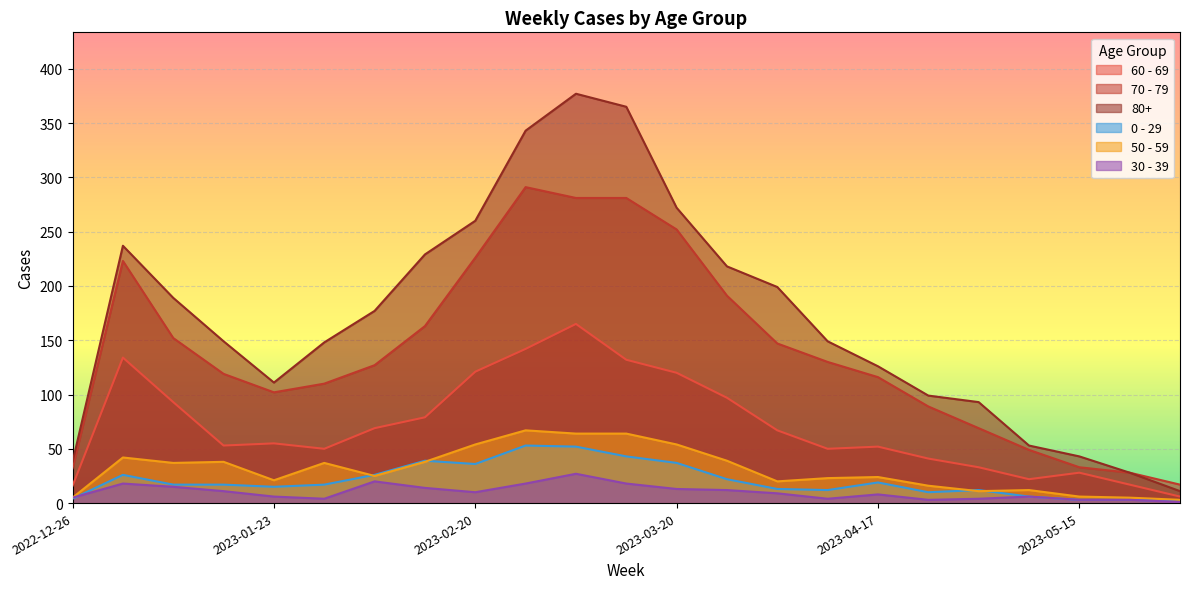

Does the chart display data point markers on the line(s)?

No